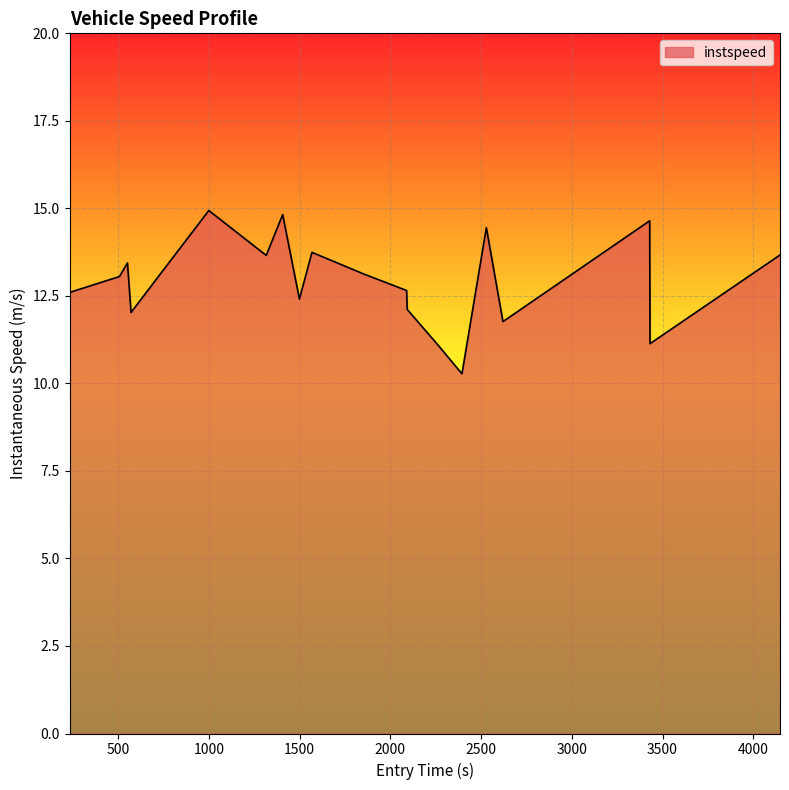

What is the minimum value shown in the chart?

10.3